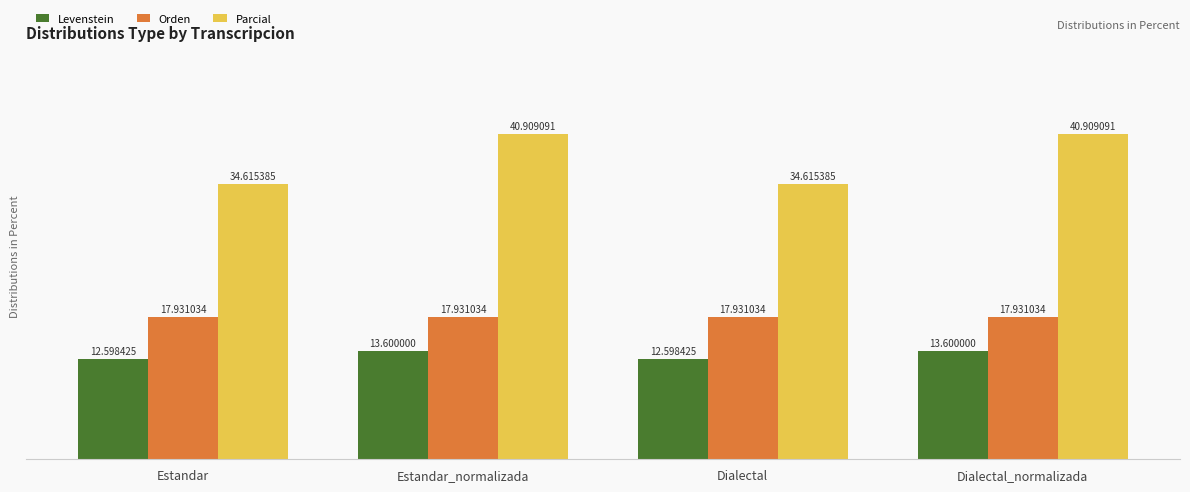

At which label does Levenstein first exceed 13?

Estandar_normalizada